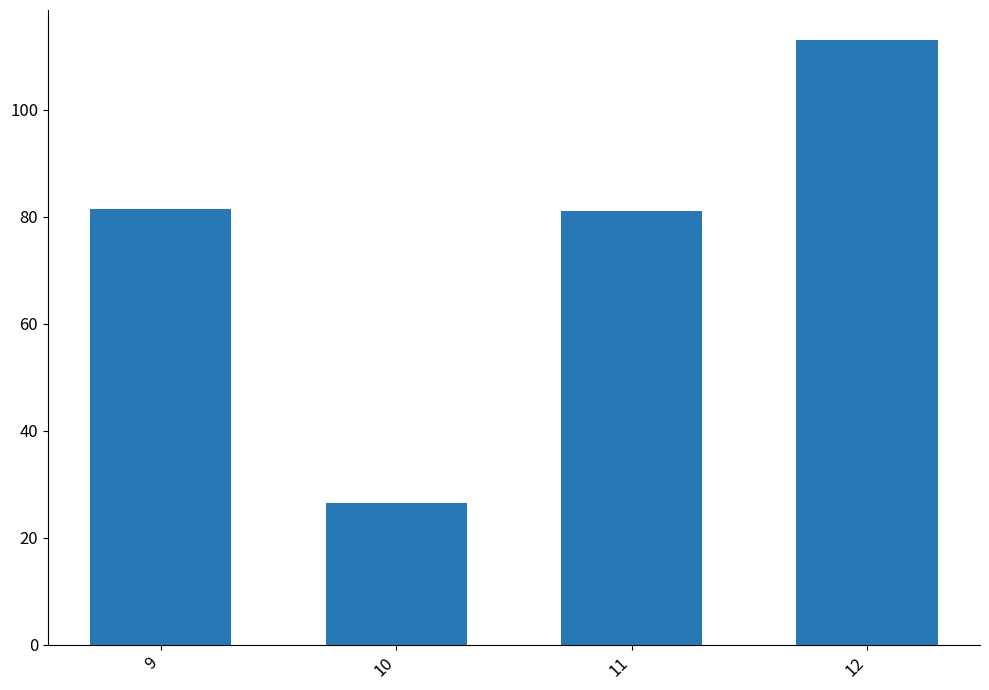

Reading left to right, transcribe all the data shown in this chart.

81.5	26.5	81.0	113.0